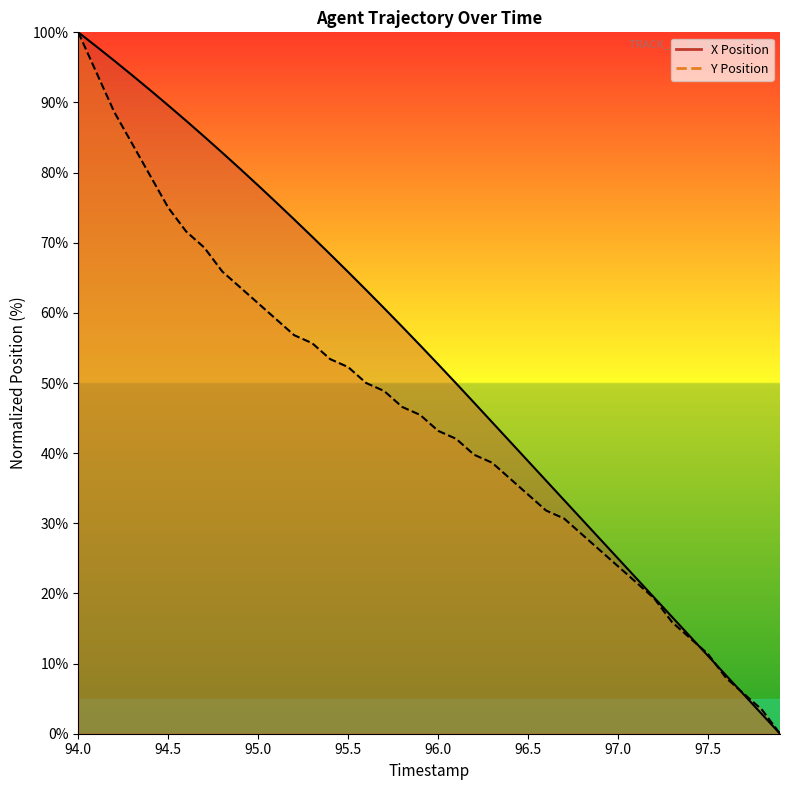

True or false: Y Position has a value of 17.9 at 96.1.

False